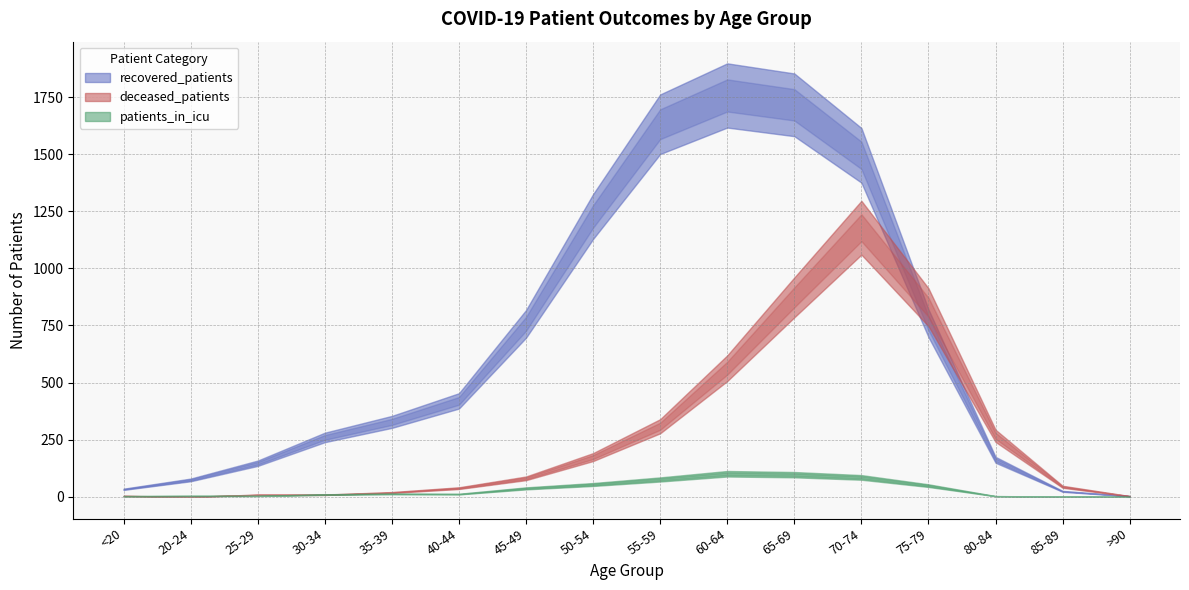

Is the value of patients_in_icu at 45-49 greater than the value of deceased_patients at 75-79?

No